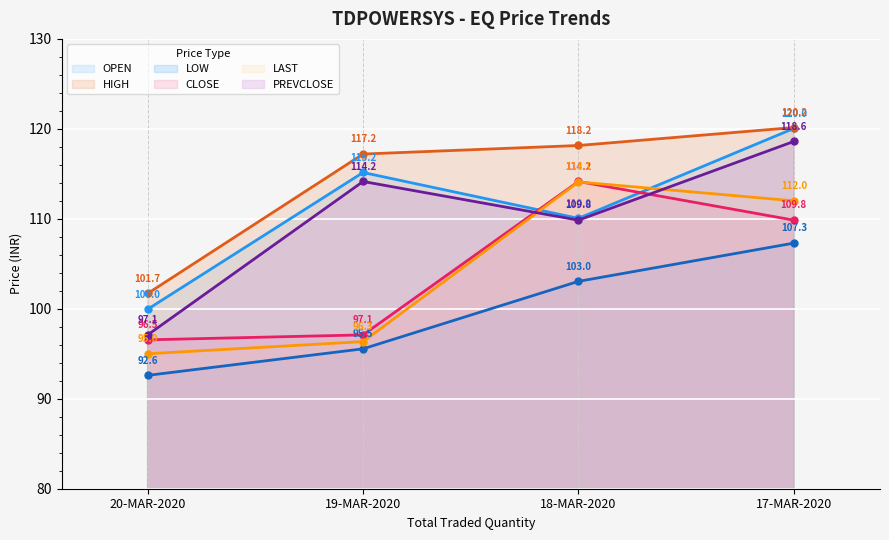

What is the sum of the CLOSE values at 19-MAR-2020 and 17-MAR-2020?

206.9